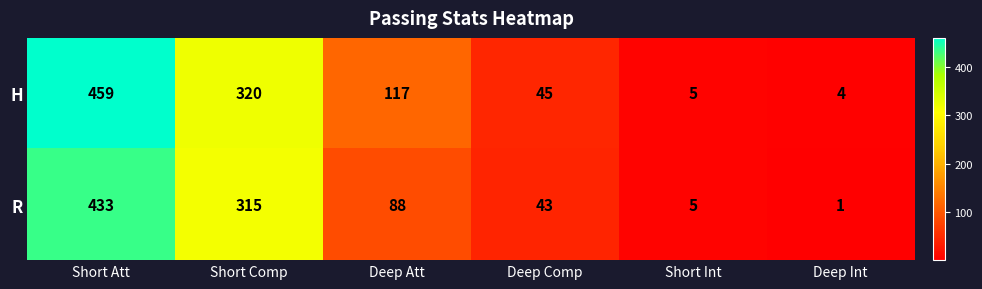

How many distinct data groups are displayed?

2